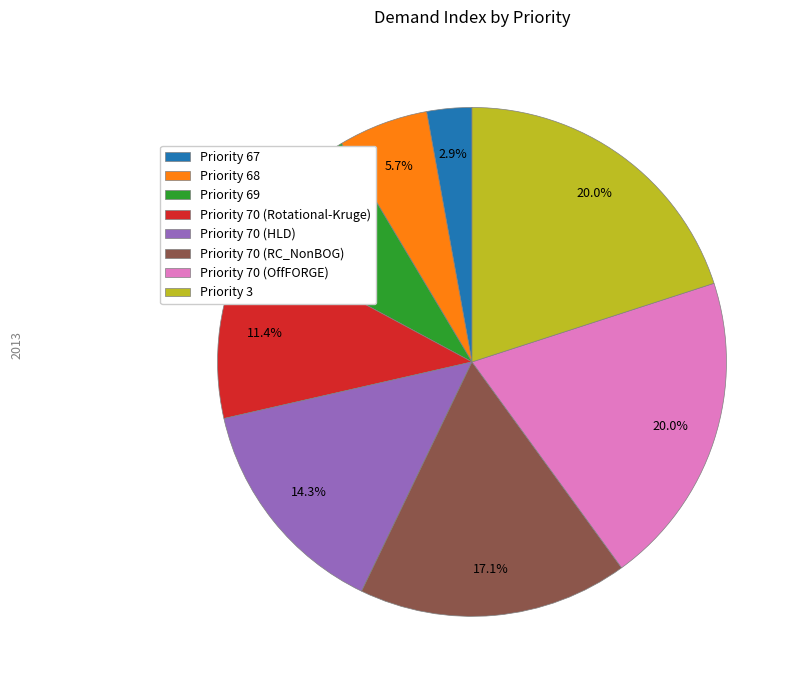

How much of the chart is everything except Priority 68?

94.3%